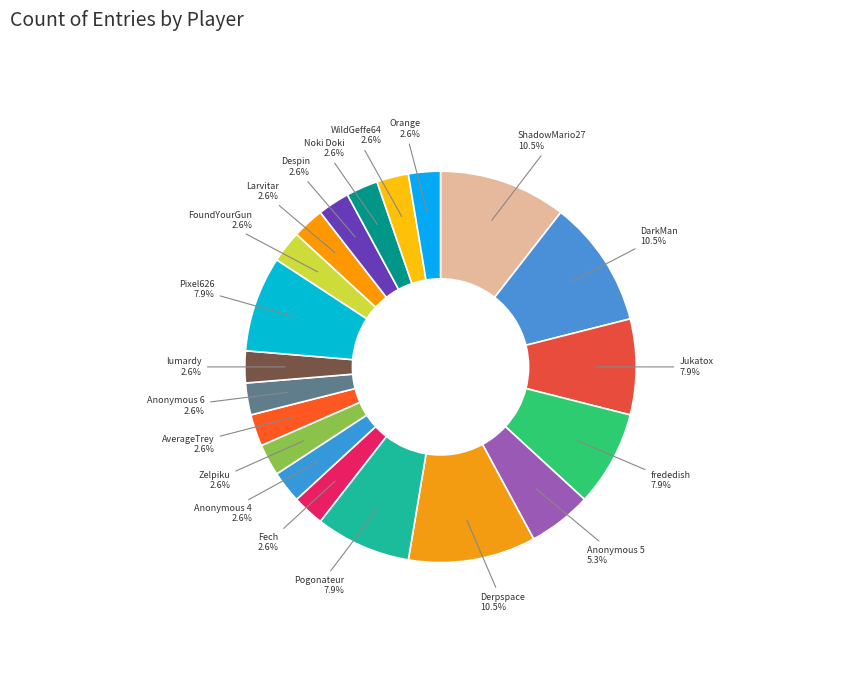

To the nearest percent, what is the difference between the largest and smallest slice percentages?

8%